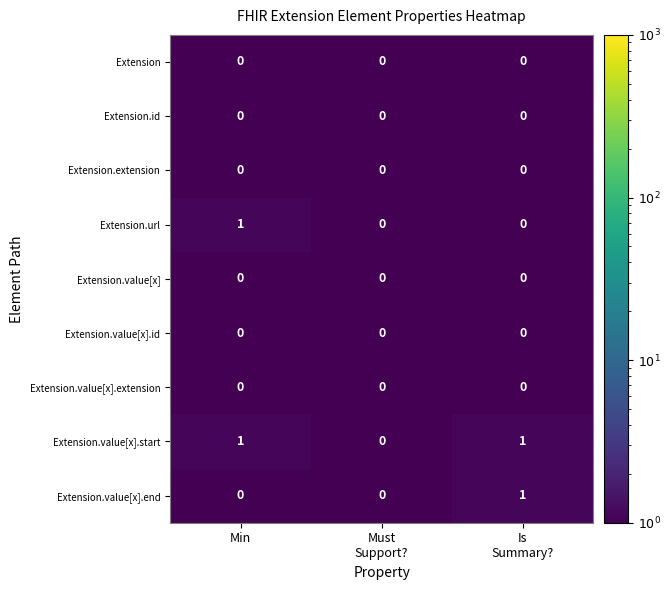

What is the maximum value shown in the chart?

1